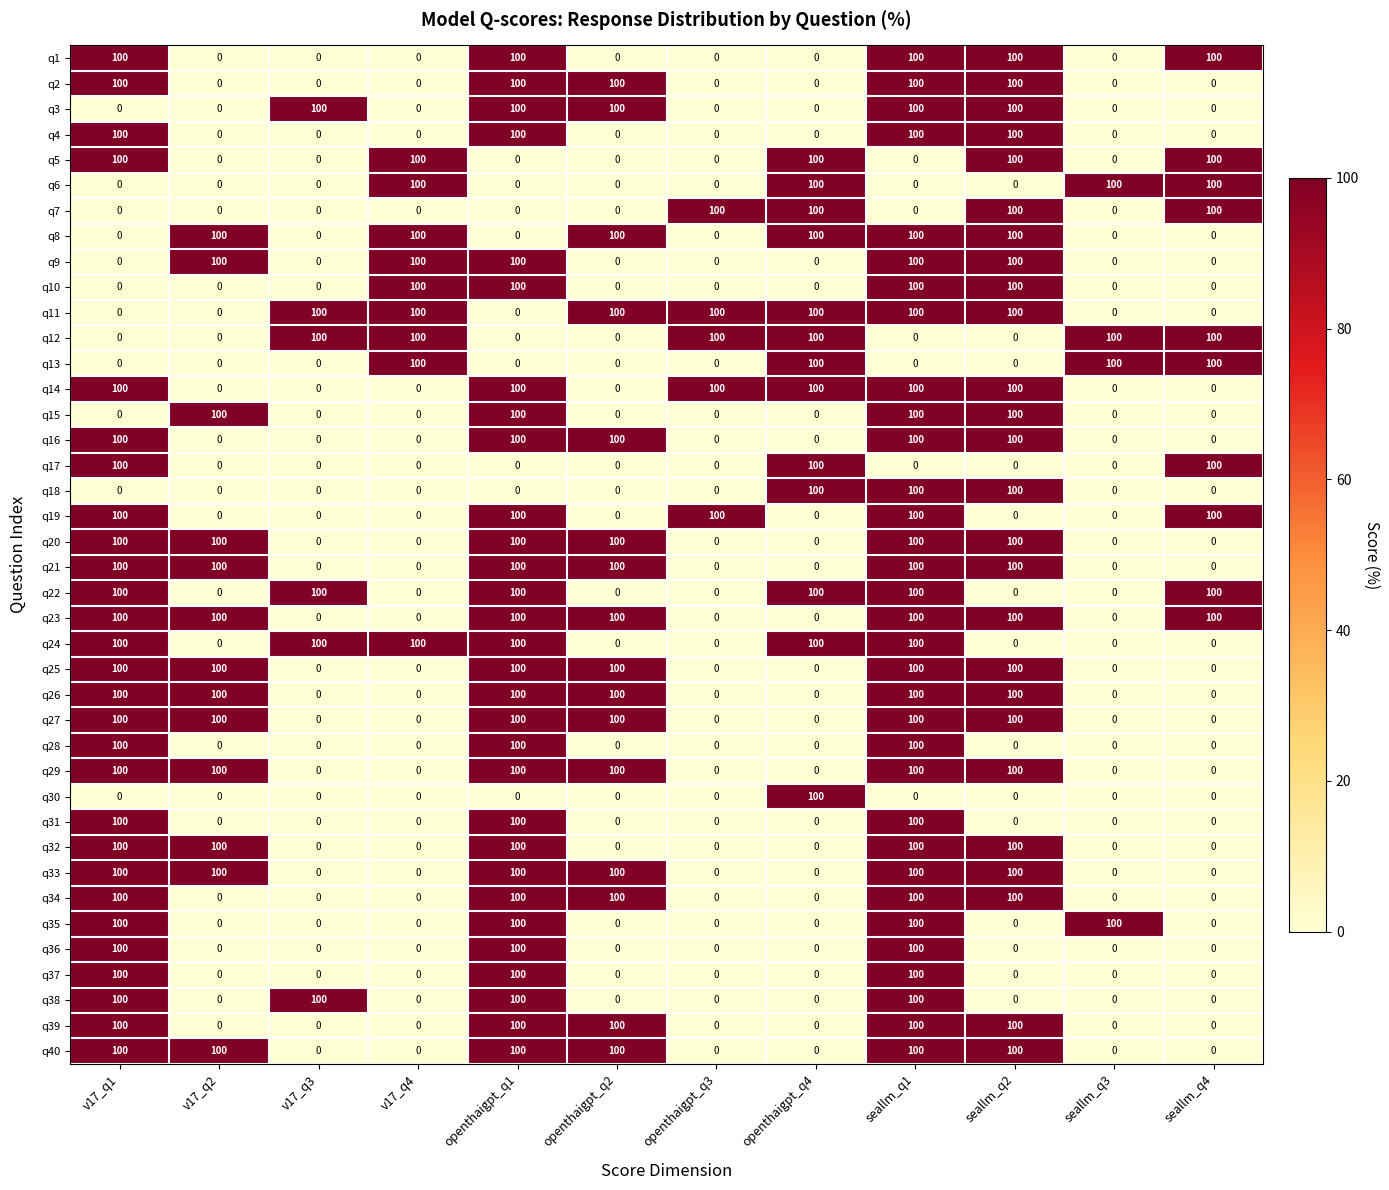

What is the difference between the highest and lowest values at seallm_q4?

100